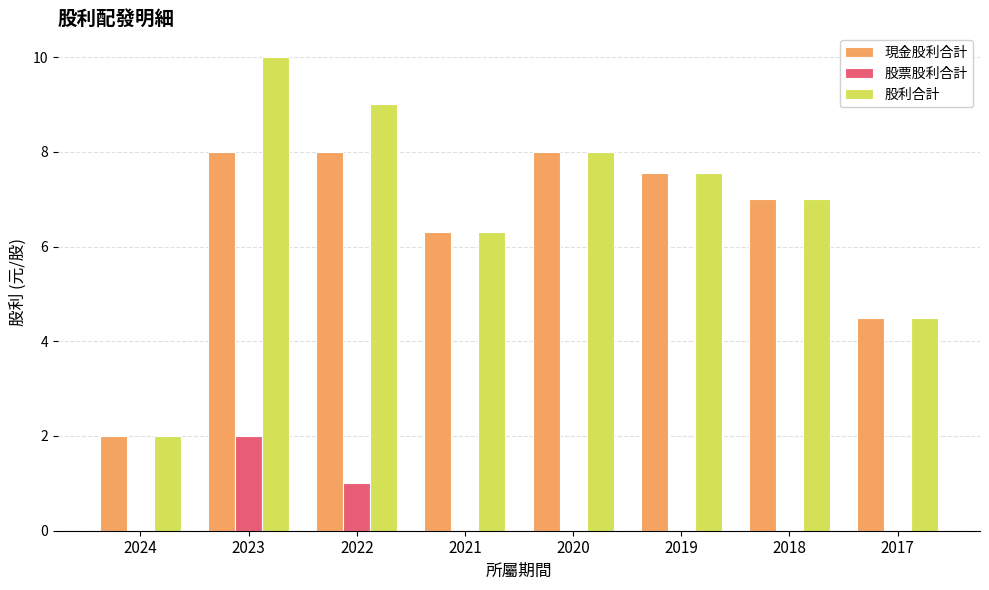

Reading right to left, transcribe all the data shown in this chart.

現金股利合計: 2017=4.5	2018=7.0	2019=7.6	2020=8.0	2021=6.3	2022=8.0	2023=8.0	2024=2.0
股票股利合計: 2017=0.0	2018=0.0	2019=0.0	2020=0.0	2021=0.0	2022=1.0	2023=2.0	2024=0.0
股利合計: 2017=4.5	2018=7.0	2019=7.6	2020=8.0	2021=6.3	2022=9.0	2023=10.0	2024=2.0